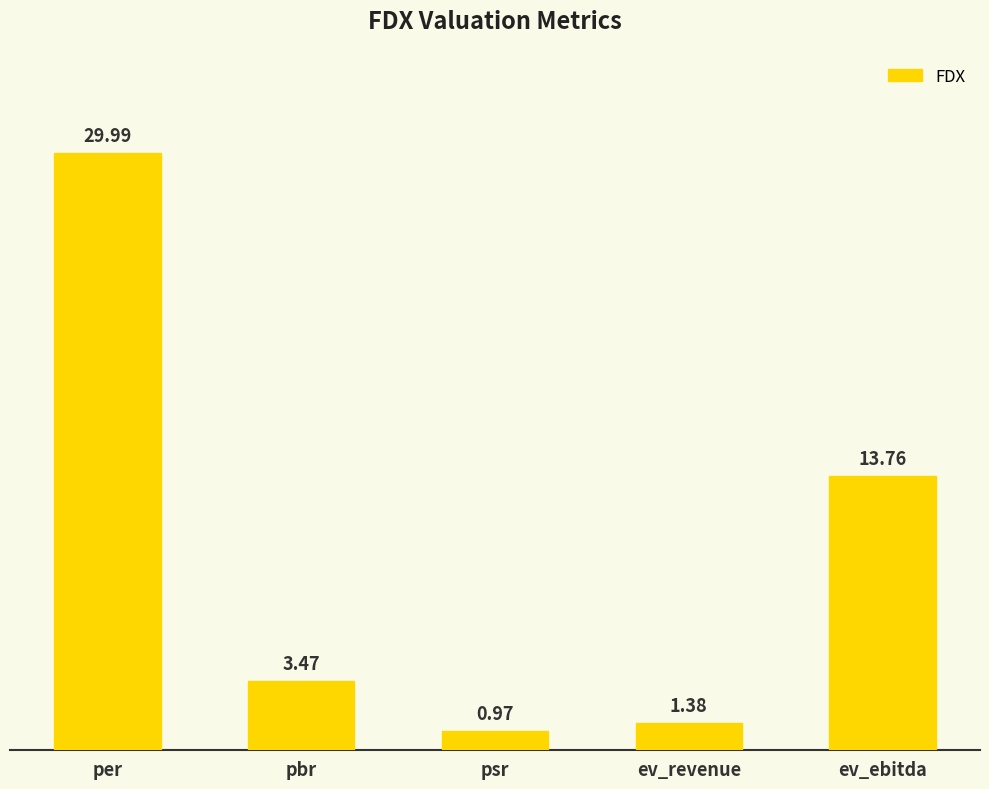

At which category does the chart reach its minimum across all series?

psr